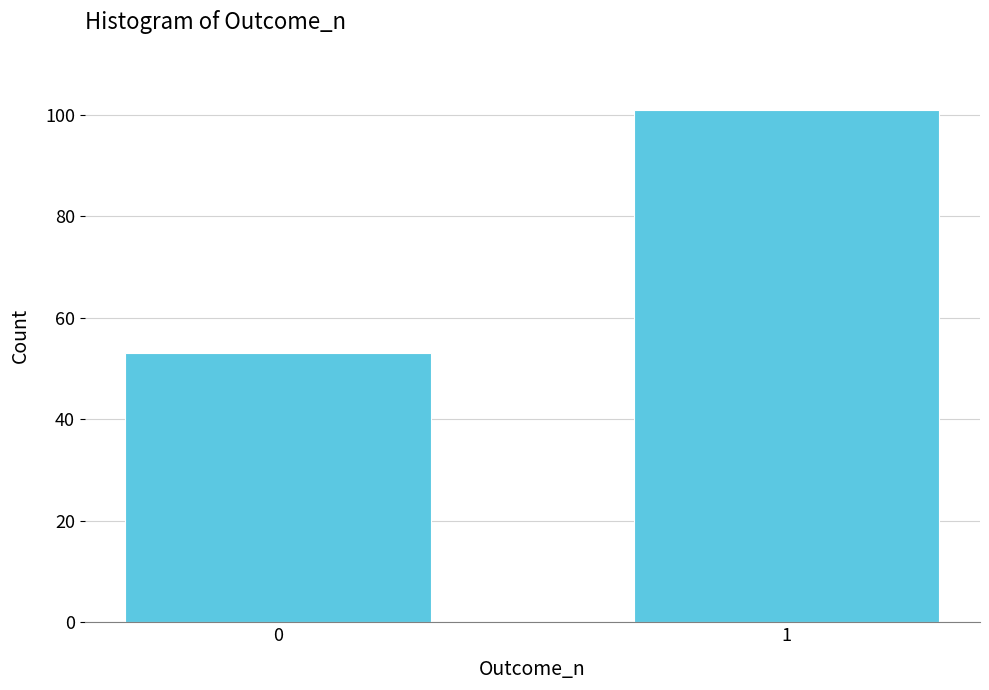

Reading right to left, extract all data points from this chart.

101	53